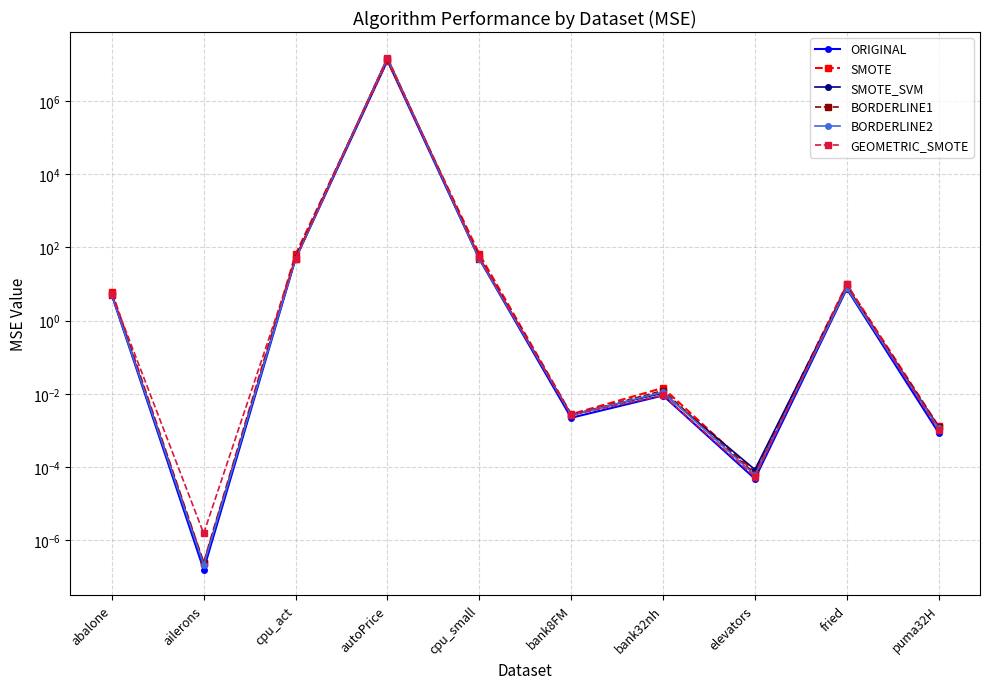

Does the chart have visible grid lines?

Yes